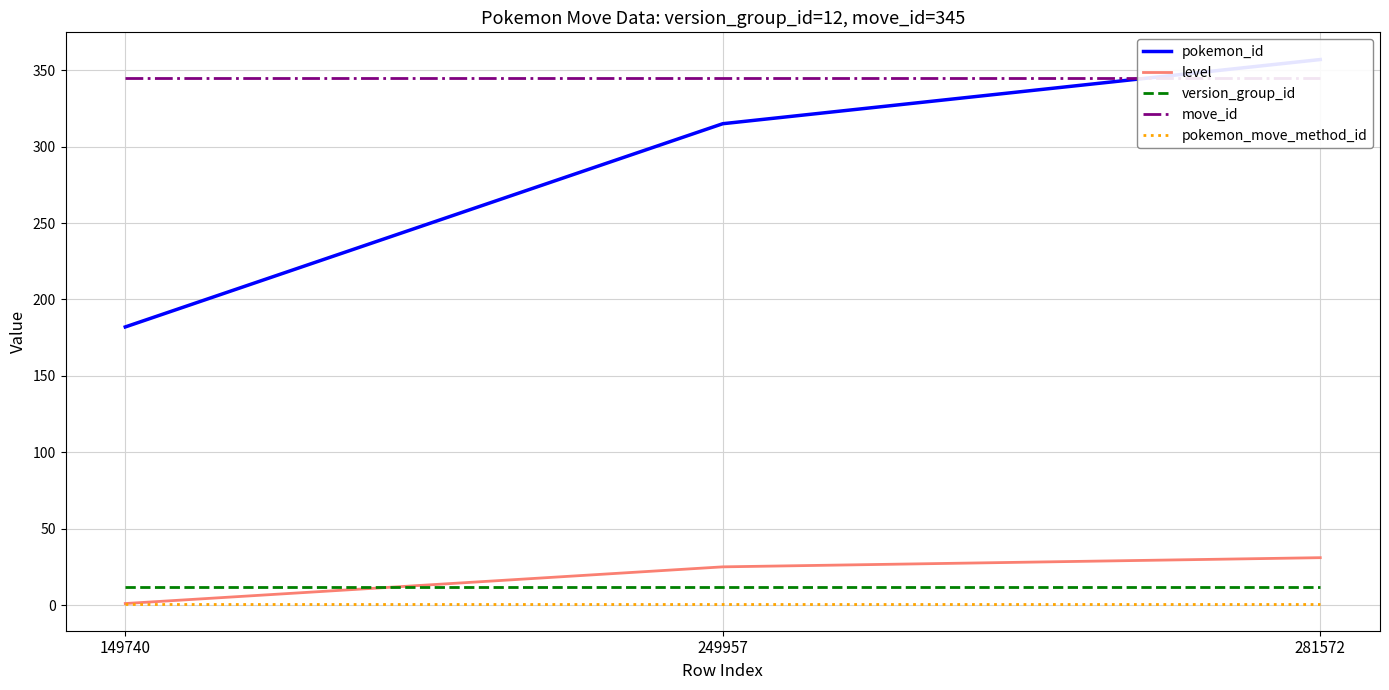

Which series has the widest spread of values?

pokemon_id